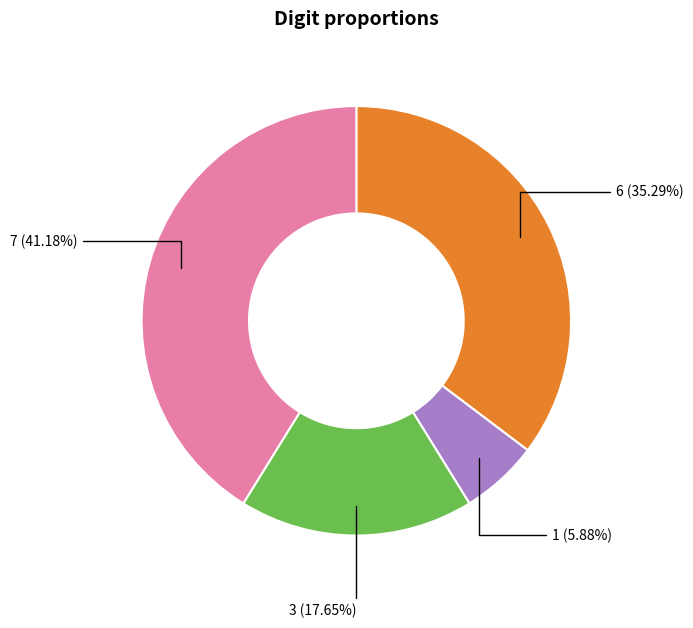

Does any single category account for the majority?

No